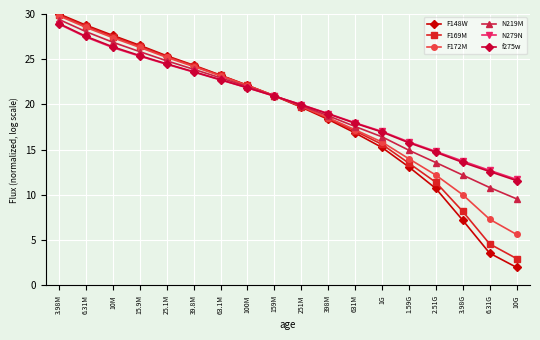

What is the difference between the highest and lowest values at 3.98M?

1.1